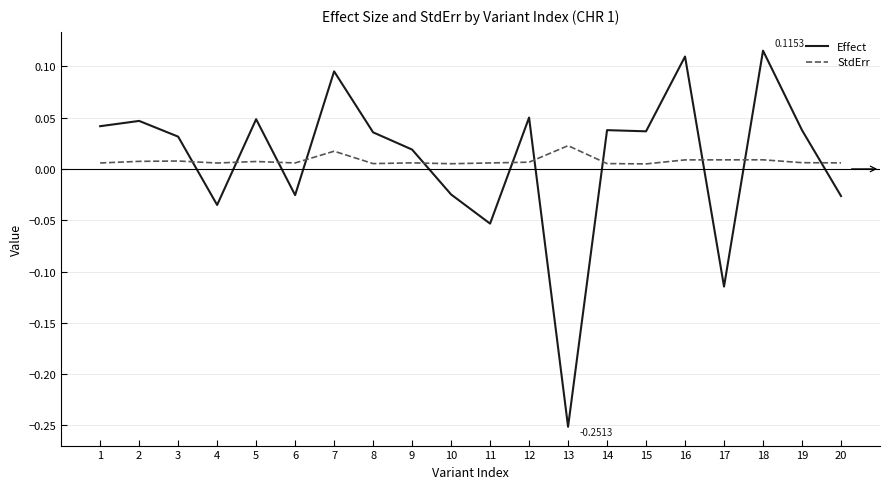

The value of Effect at 18 is 0.2. True or false?

False